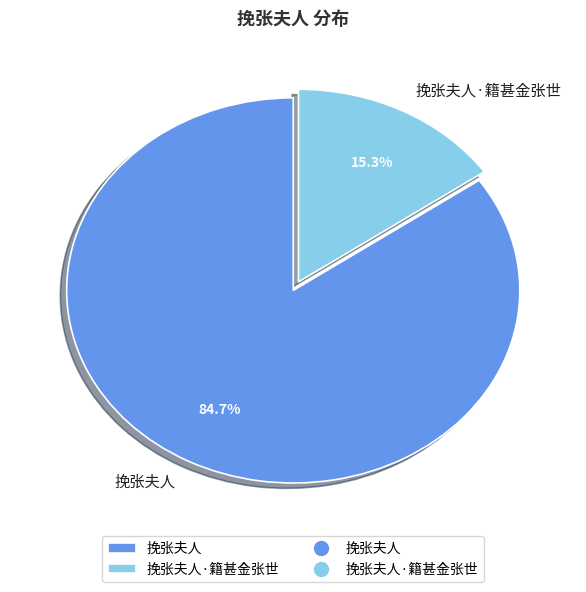

Is it true that 挽张夫人 is 85% of the pie?

True